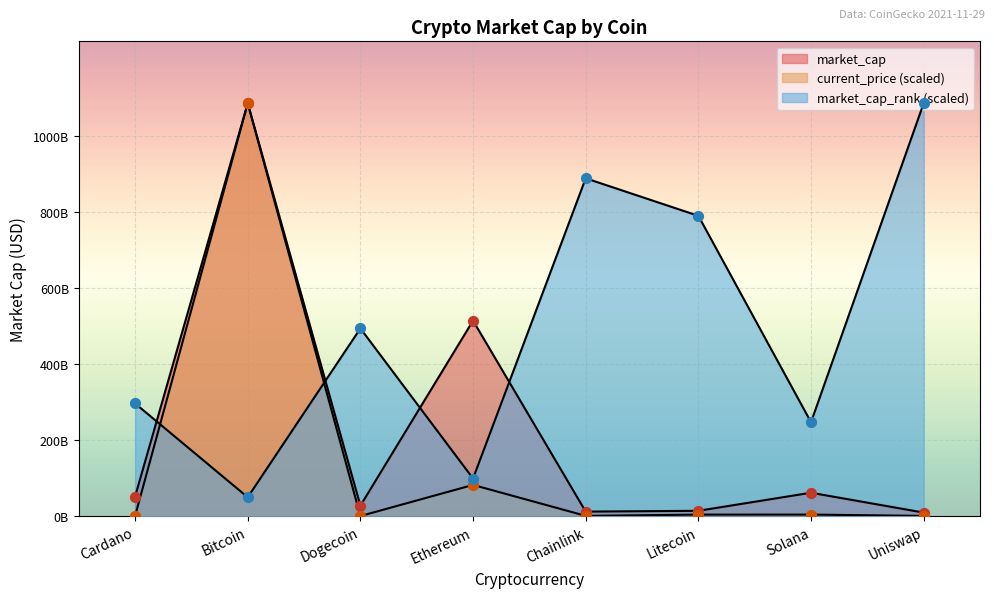

At which category is the sum across all series the highest?

Bitcoin